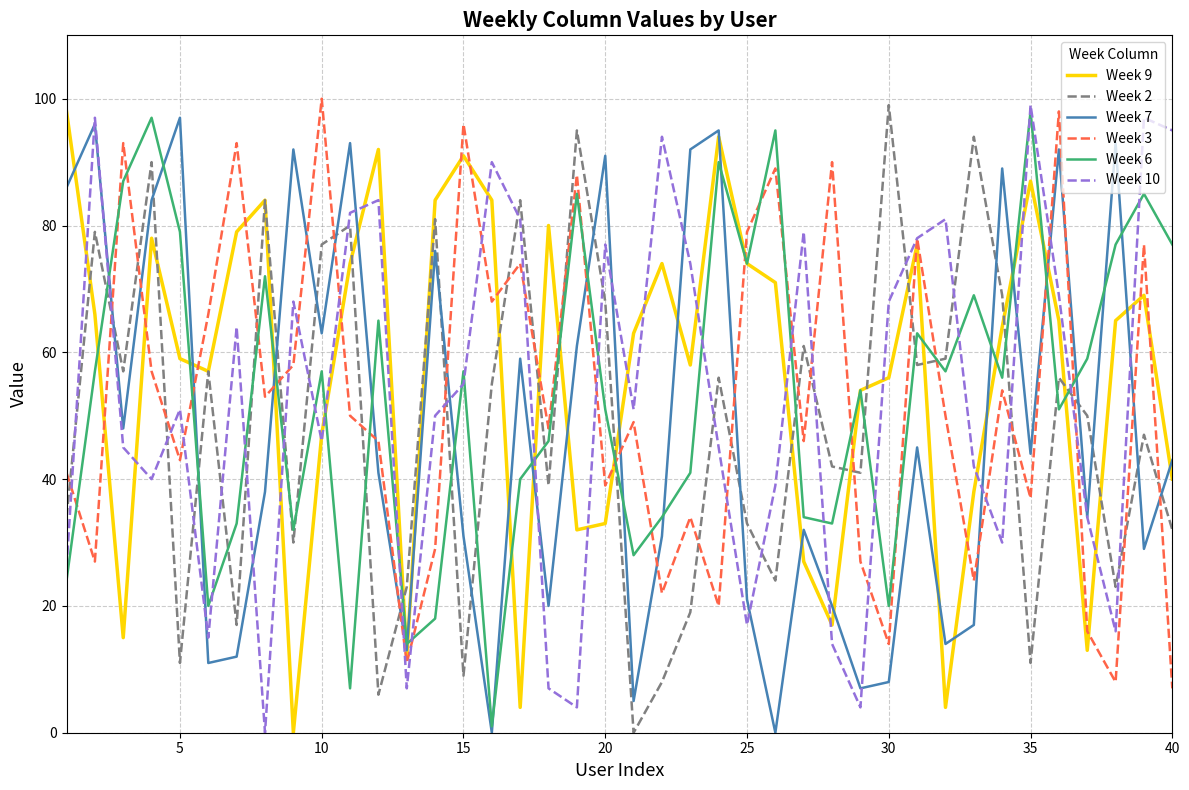

What is the greatest value displayed?

100